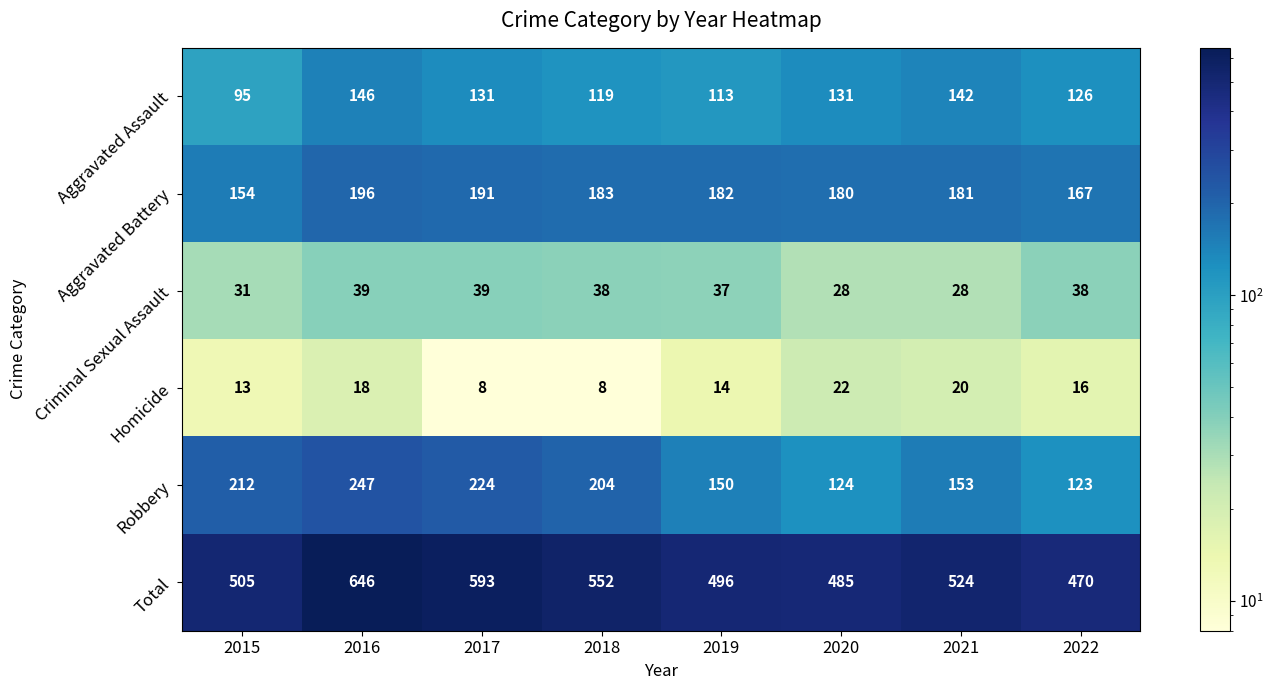

What is the difference between the maximum and minimum values in the Criminal Sexual Assault series?

11